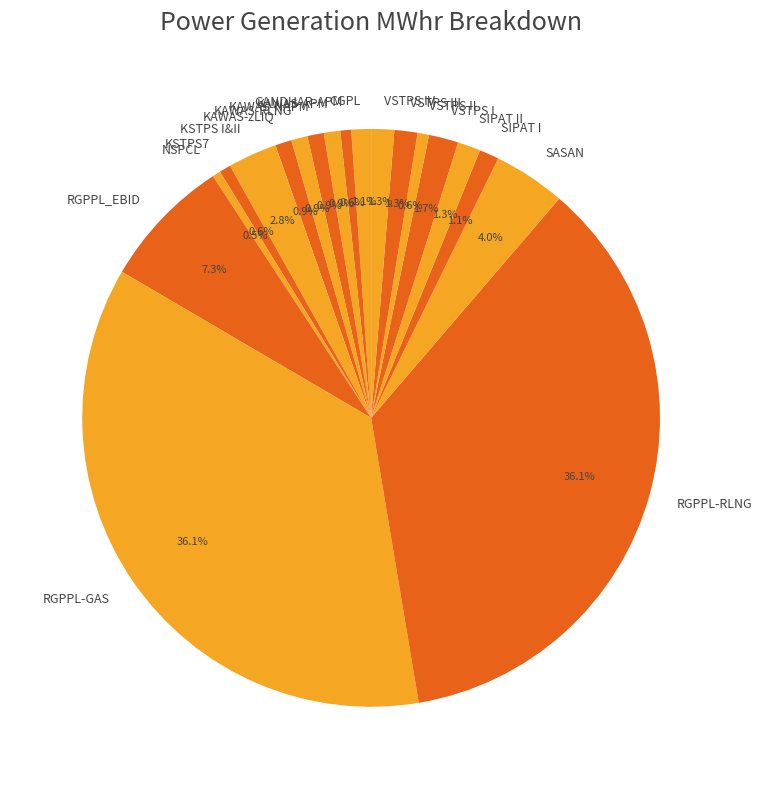

How many segments does this pie chart have?

19